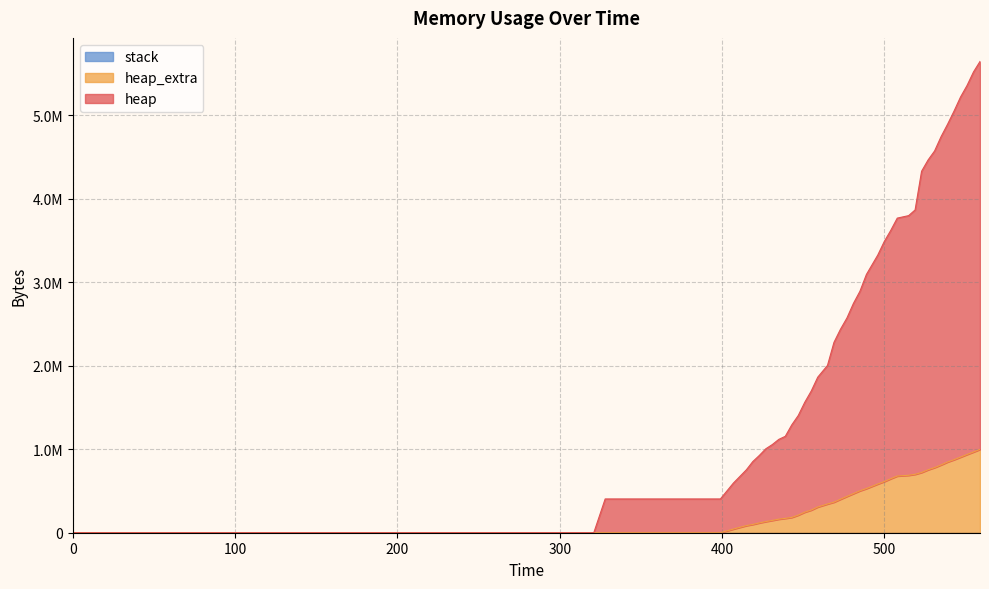

At which category is the sum across all series the highest?

559